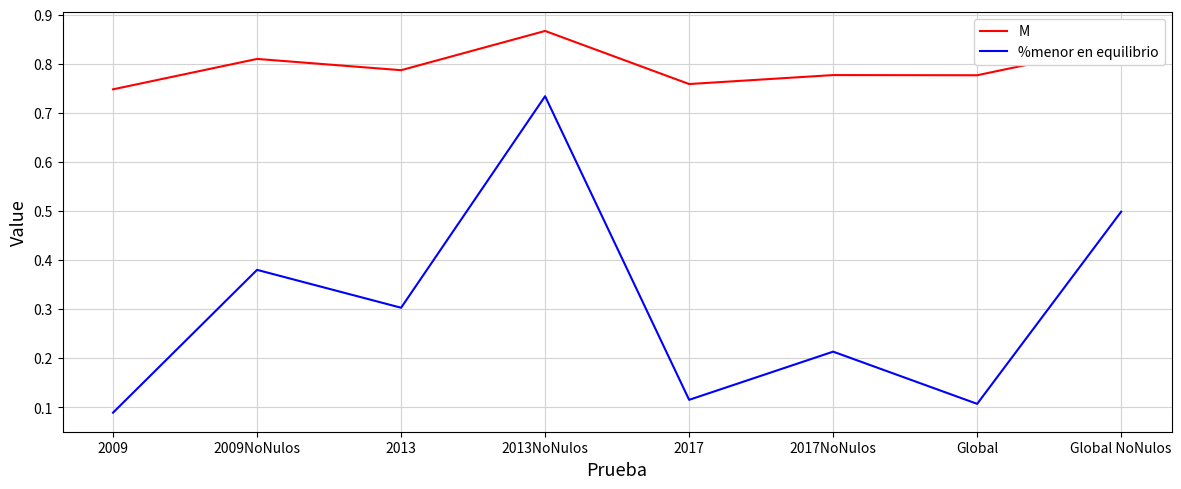

True or false: %menor en equilibrio and M cross at least once.

False